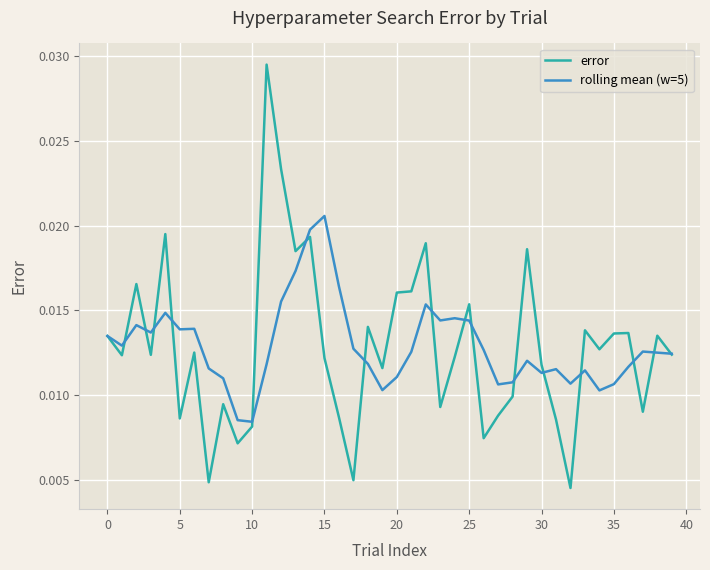

Which series has the widest spread of values?

error